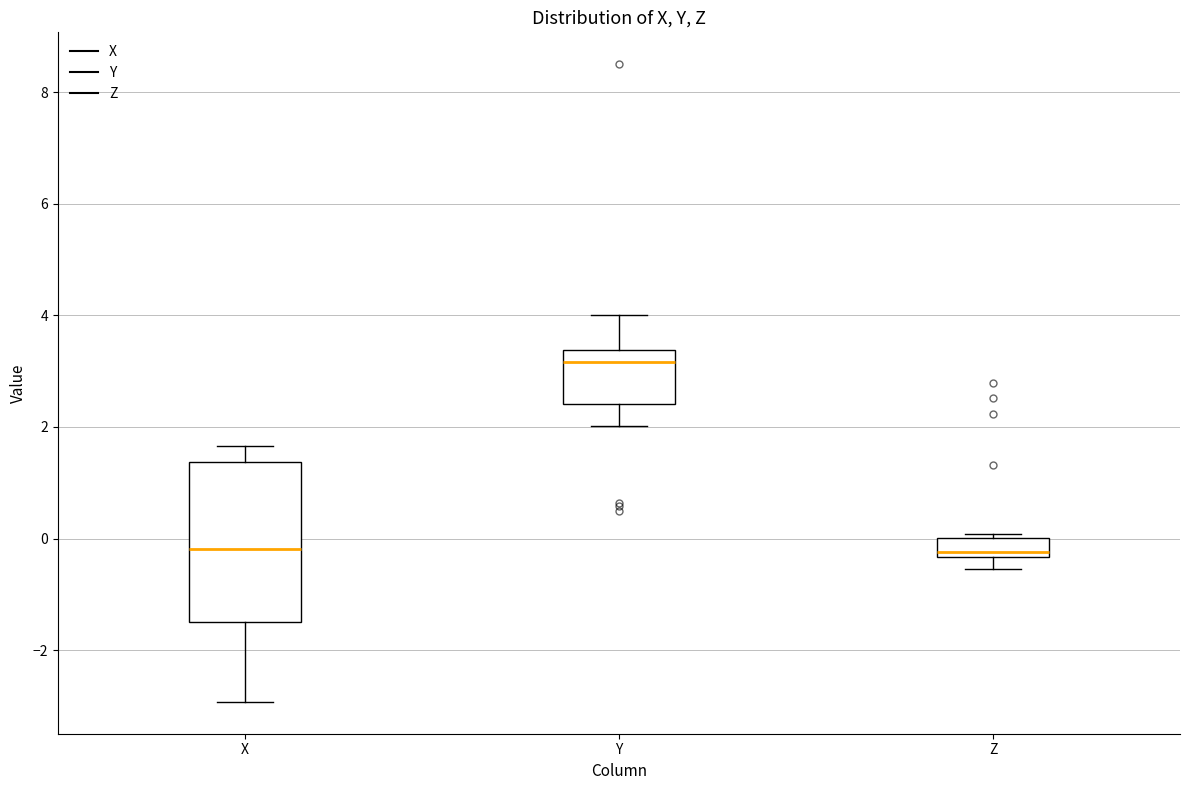

Which box has the highest median line?

Y